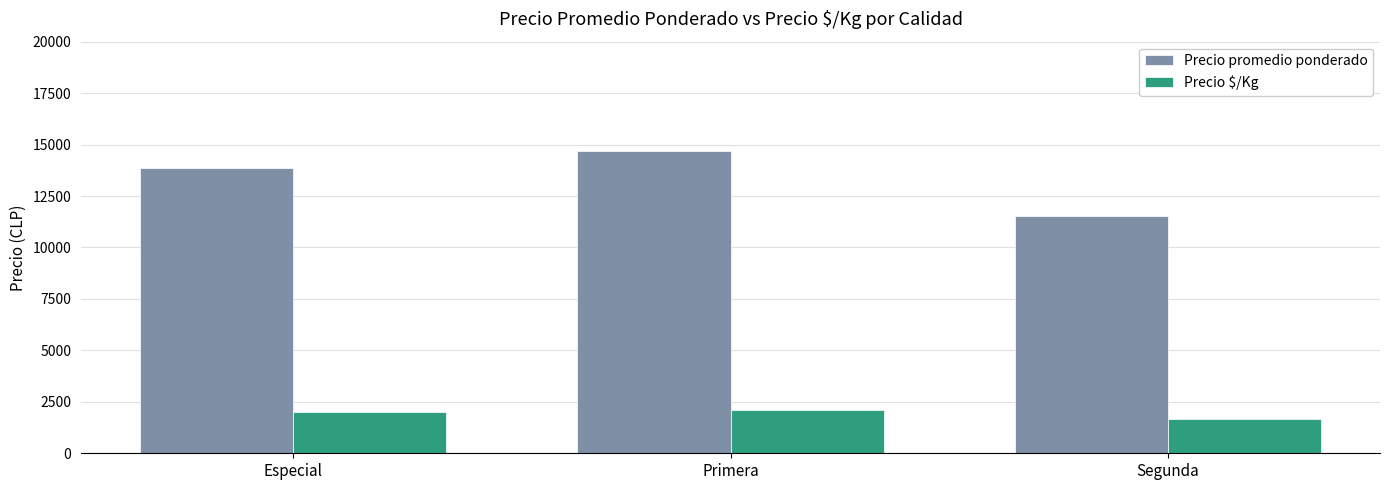

The value of Precio $/Kg at Segunda is 1648.3. True or false?

True